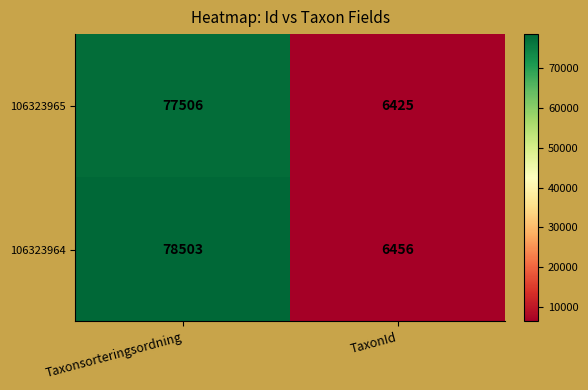

At which label is 106323964 closest to 42479?

TaxonId